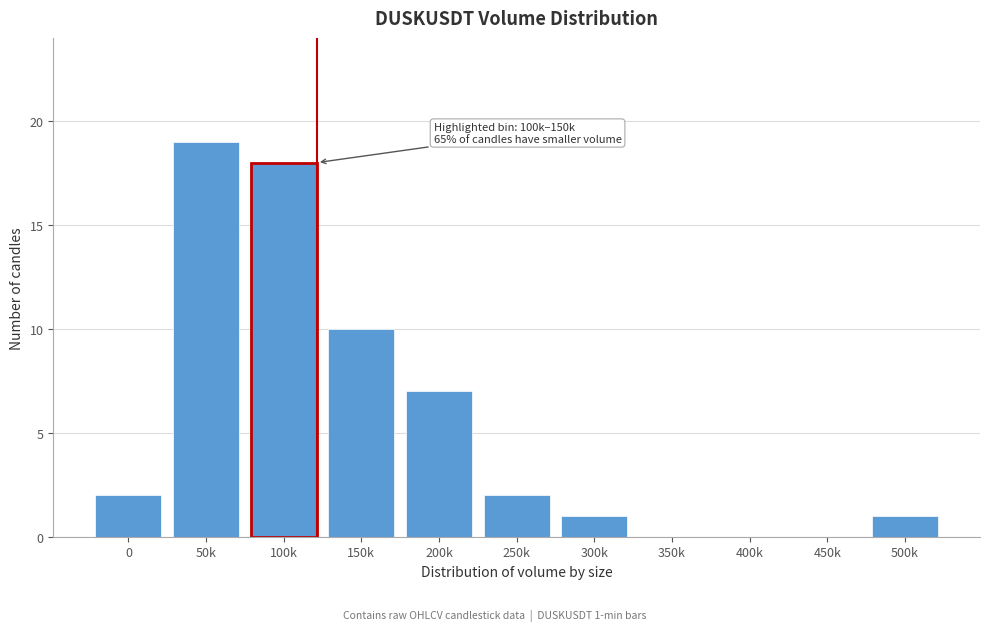

Reading right to left, what are all the values shown in this chart?

500k=1	450k=0	400k=0	350k=0	300k=1	250k=2	200k=7	150k=10	100k=18	50k=19	0=2